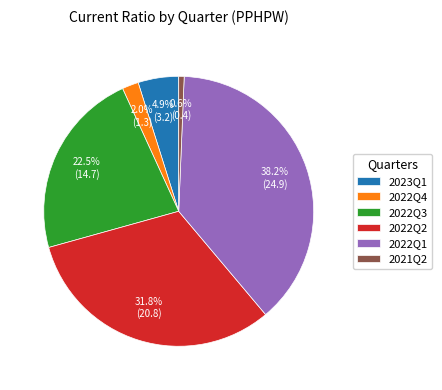

To the nearest percent, what portion does 2022Q1 represent?

38%